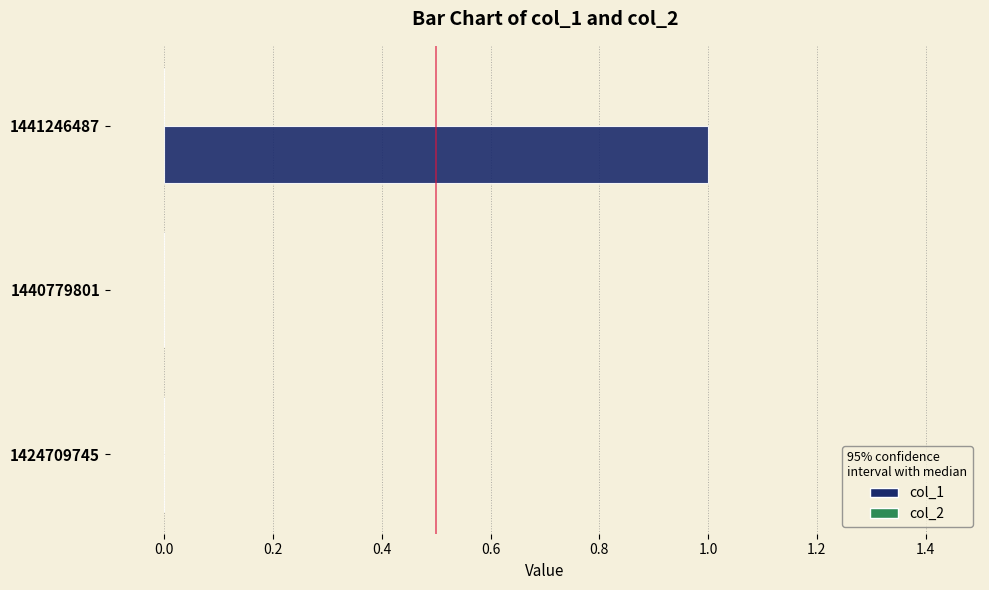

Are the bars horizontal?

Yes